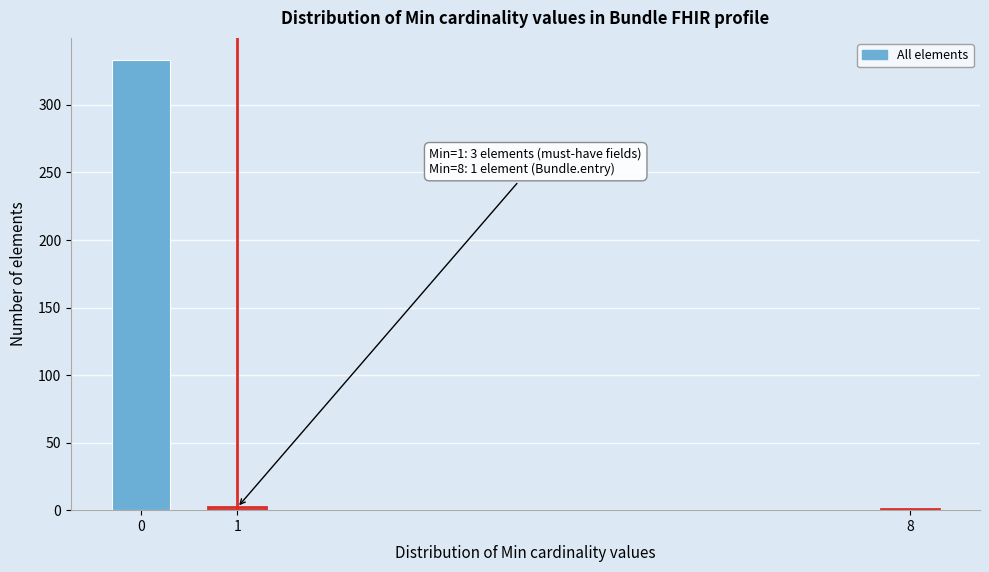

What is the sum of all values?

336